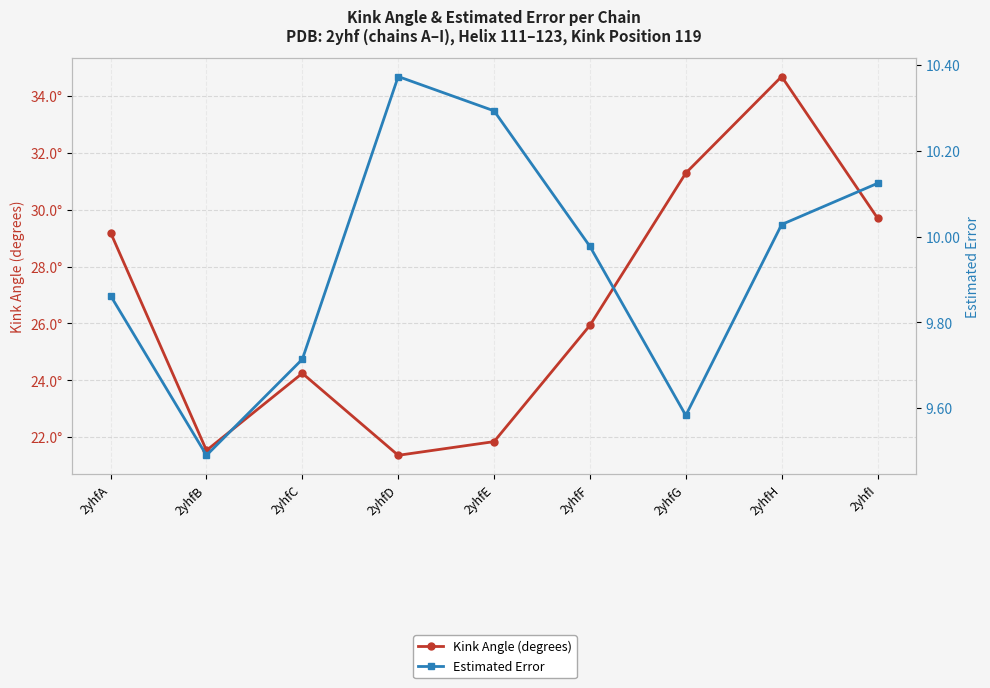

Is it true that Estimated Error equals 9.6 at 2yhfG?

True